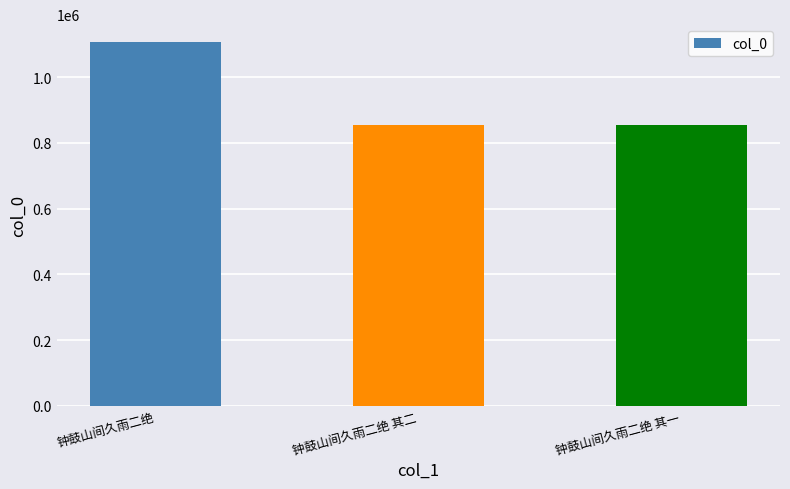

What value does the data have at 钟鼓山间久雨二绝 其二?

855409